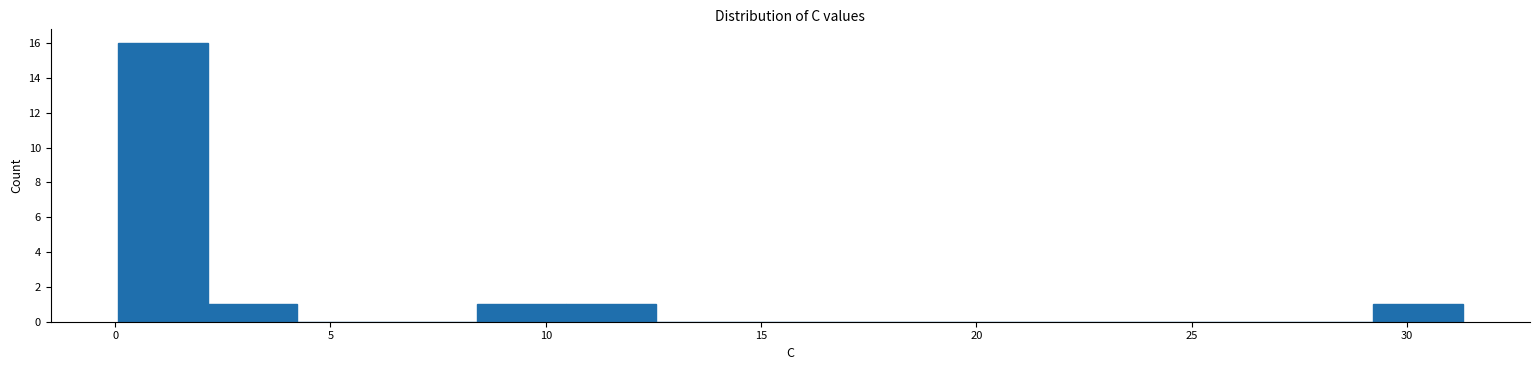

Reading left to right, transcribe this chart: for each bar, give the range it covers on the x-axis and its height. Neither the bar edges nor the heights are printed on the chart, so give them approximately, as read against the axes.

0.0 to 2.0: 16
2.0 to 4.0: 1
4.0 to 6.5: 0
6.5 to 8.5: 0
8.5 to 10.5: 1
10.5 to 12.5: 1
12.5 to 14.5: 0
14.5 to 16.5: 0
16.5 to 19.0: 0
19.0 to 21.0: 0
21.0 to 23.0: 0
23.0 to 25.0: 0
25.0 to 27.0: 0
27.0 to 29.0: 0
29.0 to 31.5: 1